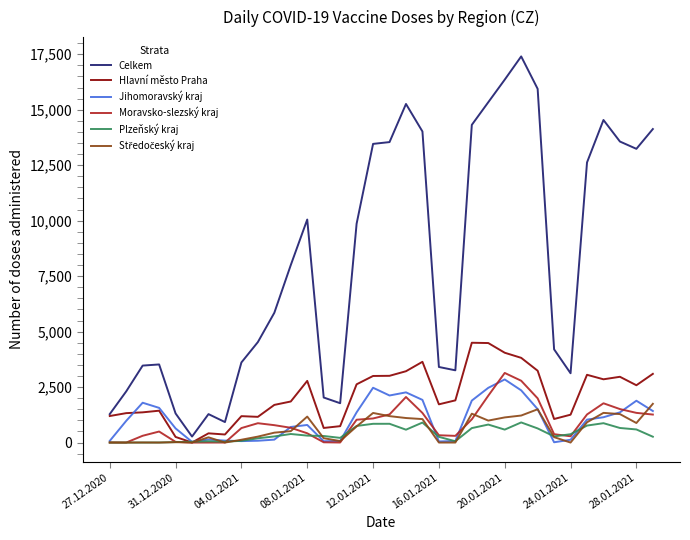

What is the greatest value displayed?

17402